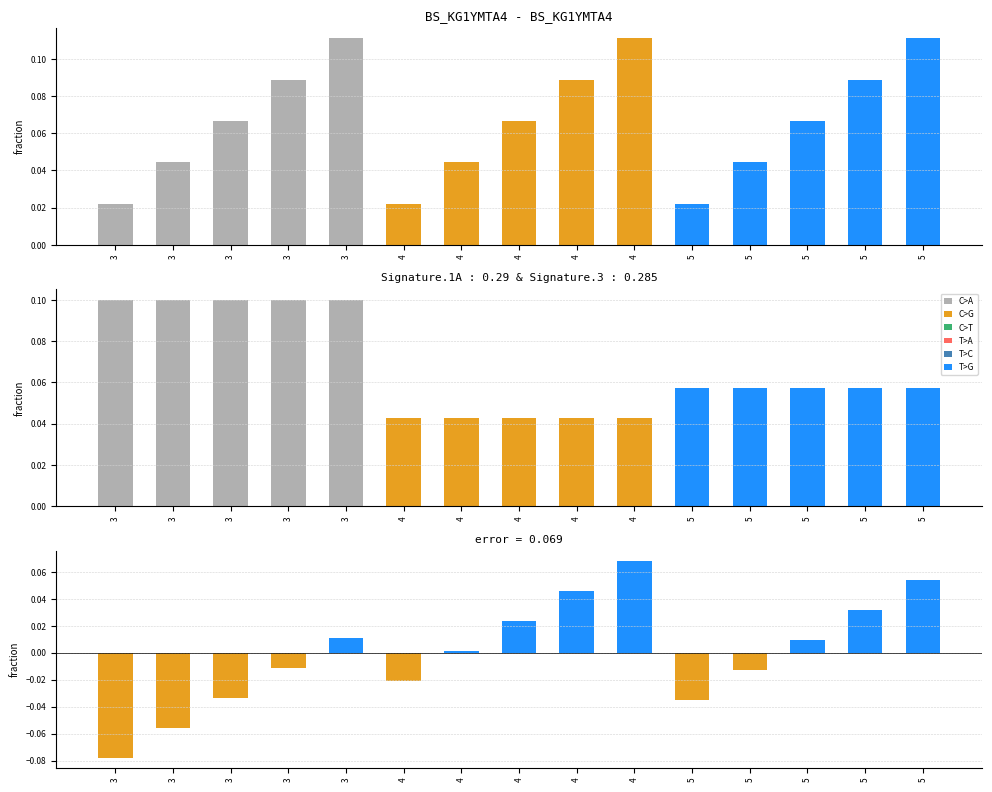

Reading left to right, list all the values displayed in this chart.

s: 0.0	0.0	0.1	0.1	0.1	0.0	0.0	0.1	0.1	0.1	0.0	0.0	0.1	0.1	0.1
j: 0.1	0.1	0.1	0.1	0.1	0.0	0.0	0.0	0.0	0.0	0.1	0.1	0.1	0.1	0.1
y: -0.1	-0.1	-0.0	-0.0	0.0	-0.0	0.0	0.0	0.0	0.1	-0.0	-0.0	0.0	0.0	0.1